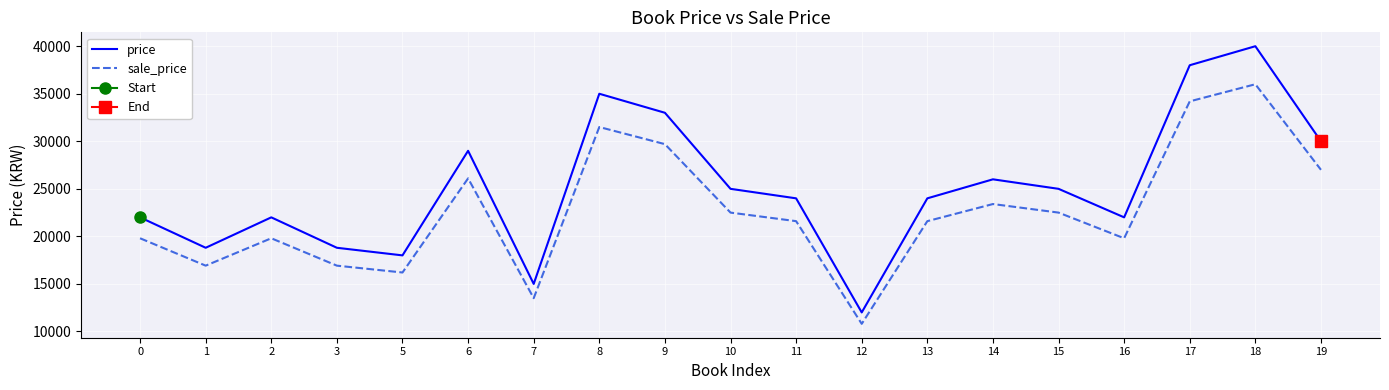

At which category is the sum across all series the highest?

18